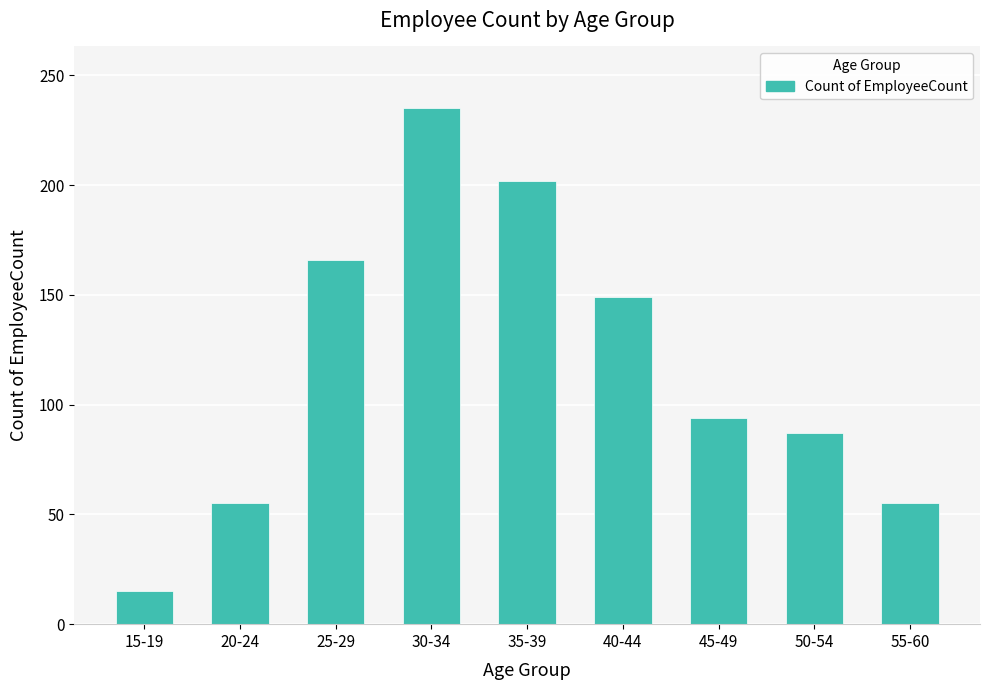

True or false: the data shows 16 at 55-60.

False